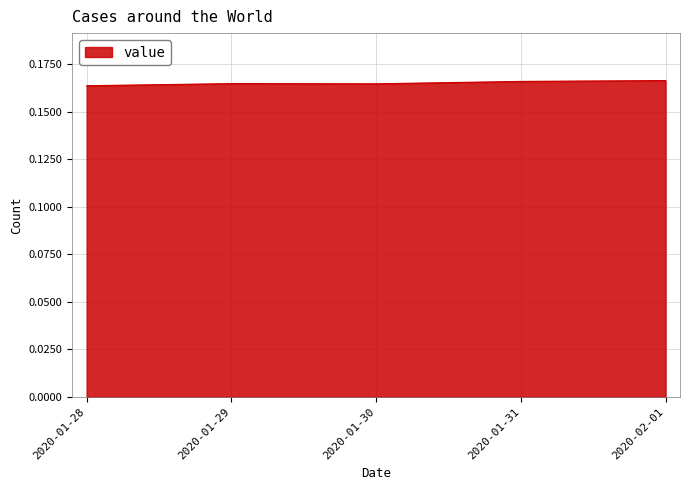

True or false: the data shows 0.3 at 2020-01-31.

False